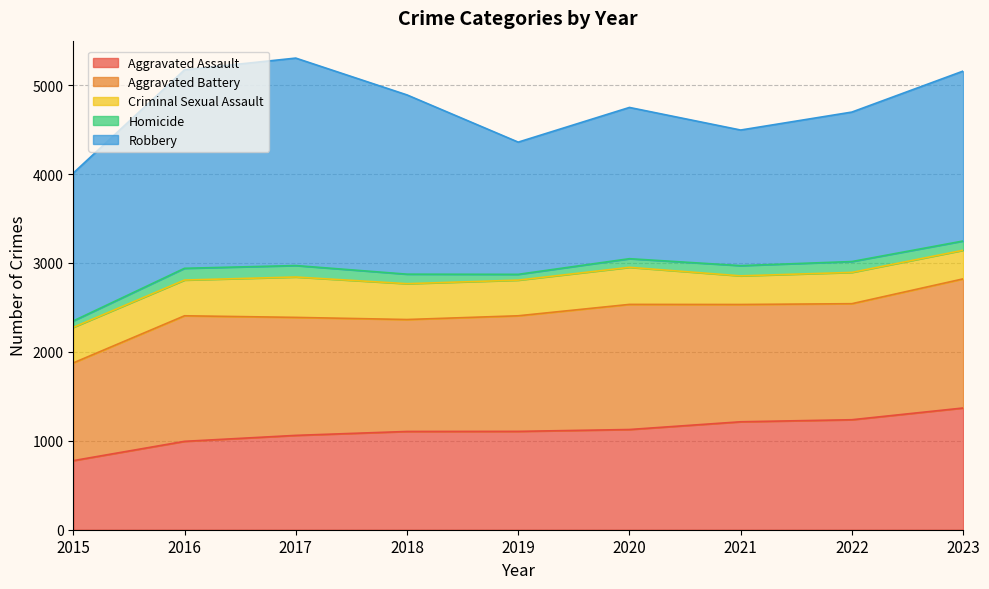

How many values in the Robbery series exceed 1701?

4